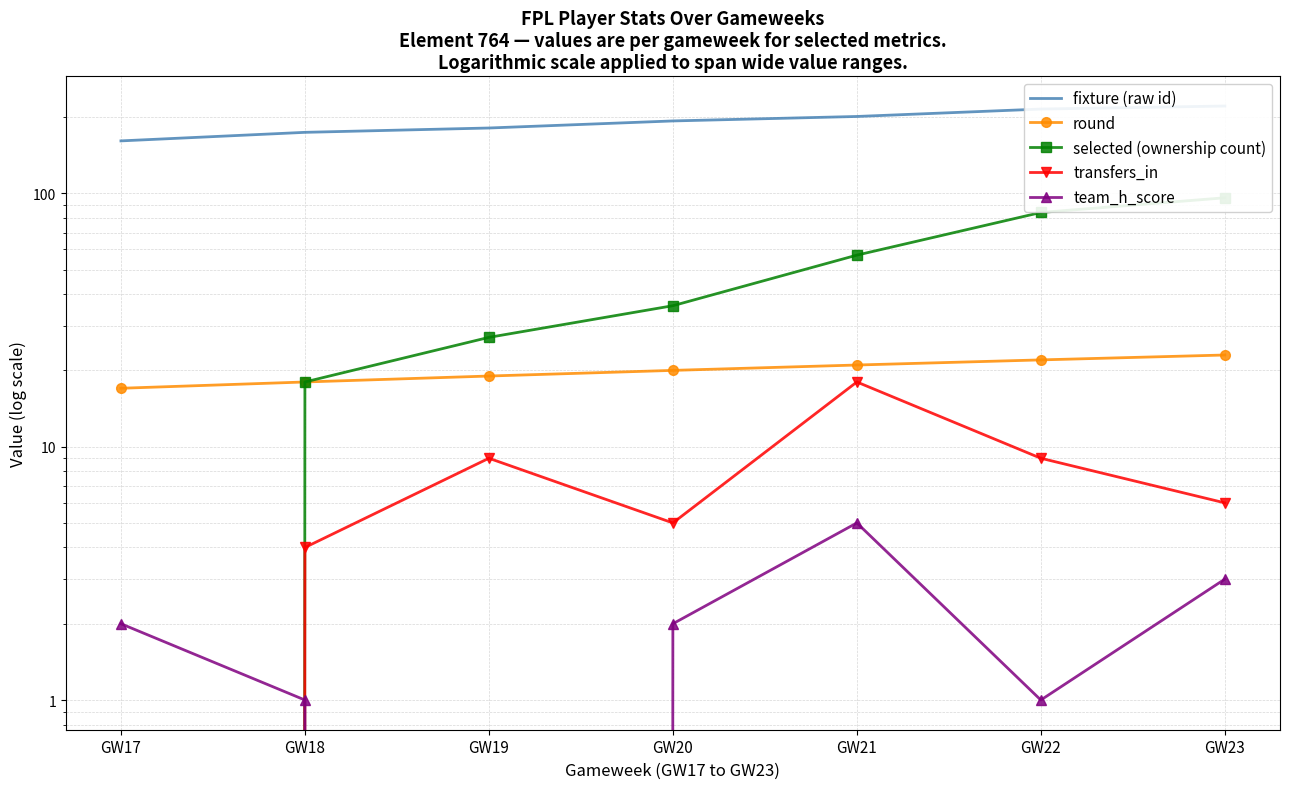

How many interior local valleys does the team_h_score series have?

2